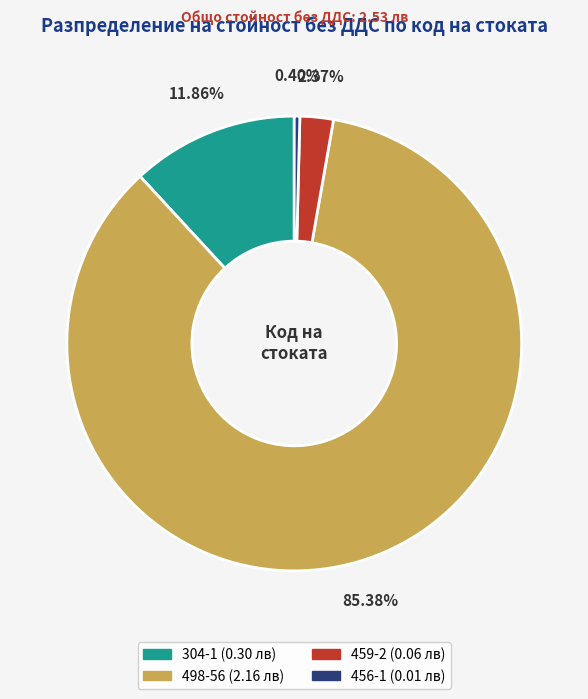

What is the total percentage of 498-56 and 456-1?

85.8%